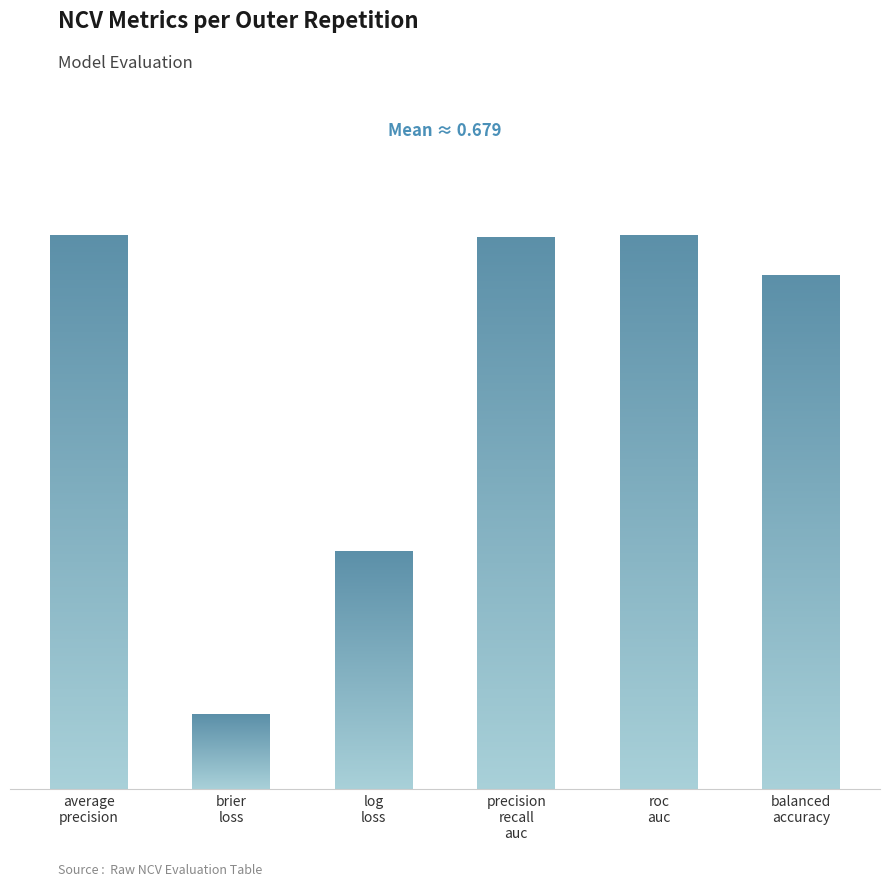

Is it true that ncv_roc_auc equals 1.4 at outer-repetition9?

False